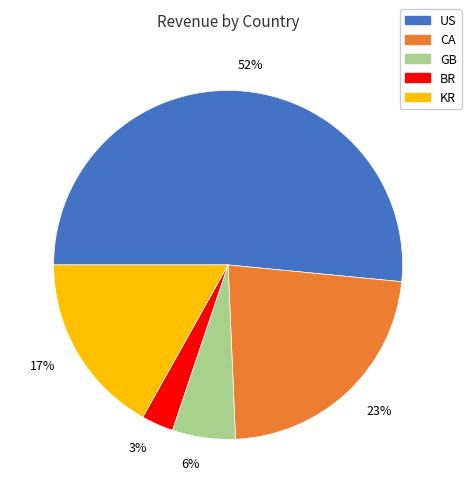

Do GB and CA together represent more than half of the pie?

No